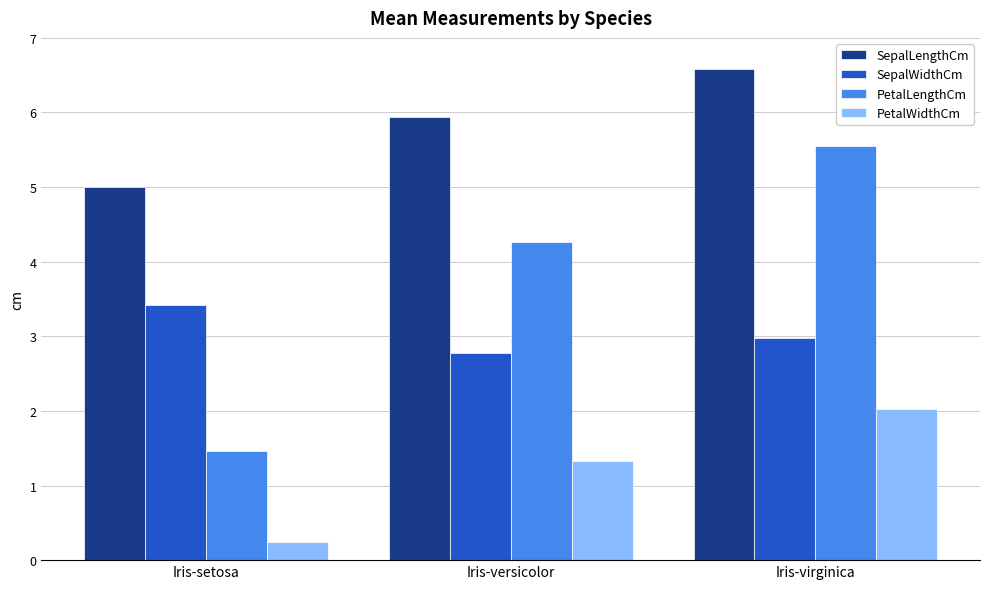

How many series are shown in this chart?

4